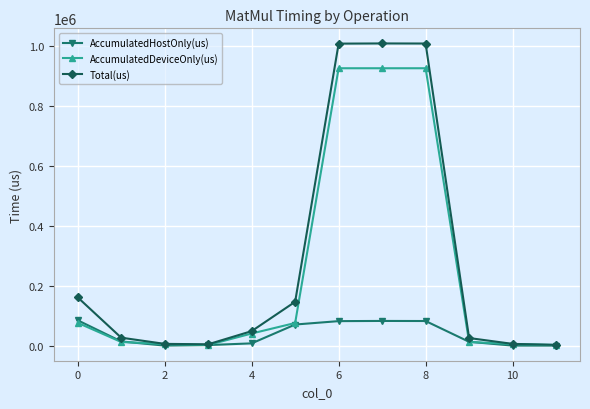

List the series in order of their peak value, highest first.

Total(us), AccumulatedDeviceOnly(us), AccumulatedHostOnly(us)